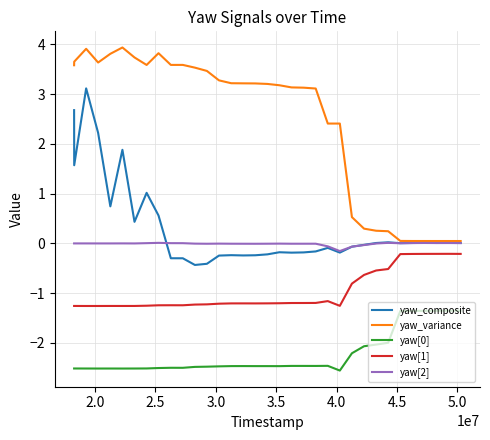

Which series has the largest range (max minus min)?

yaw_variance